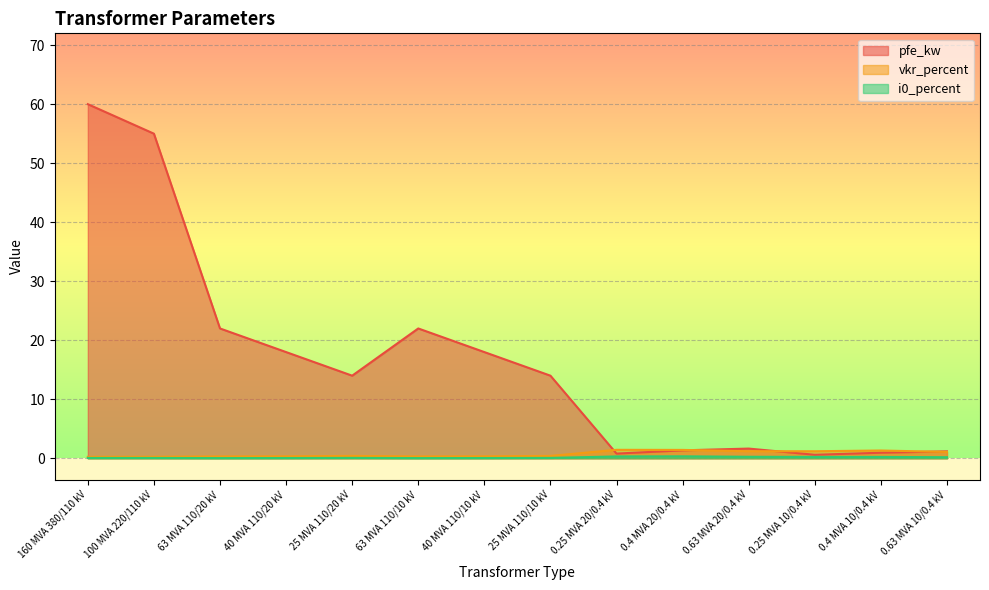

Reading right to left, extract all data points from this chart.

pfe_kw: 1.2	0.9	0.6	1.6	1.4	0.8	14.0	18.0	22.0	14.0	18.0	22.0	55.0	60.0
vkr_percent: 1.1	1.3	1.2	1.2	1.4	1.4	0.4	0.3	0.3	0.4	0.3	0.3	0.3	0.2
i0_percent: 0.2	0.2	0.2	0.3	0.3	0.3	0.1	0.1	0.0	0.1	0.1	0.0	0.1	0.1